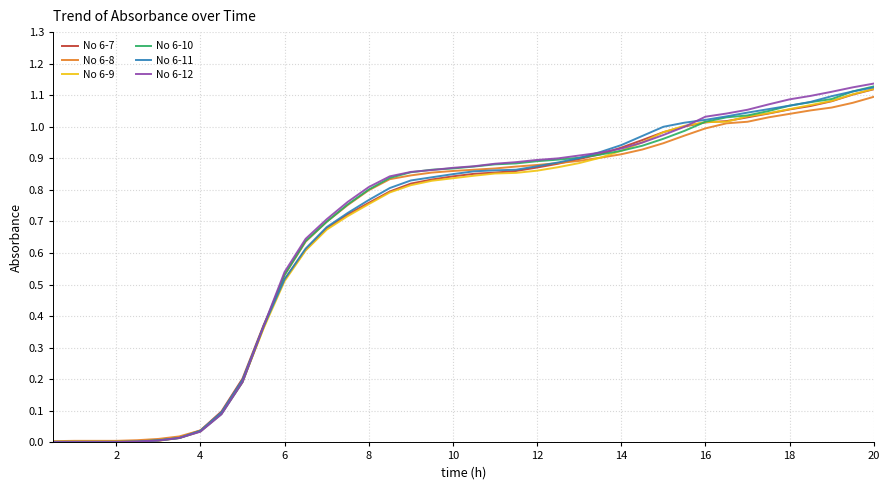

Which series has the widest spread of values?

No 6-12